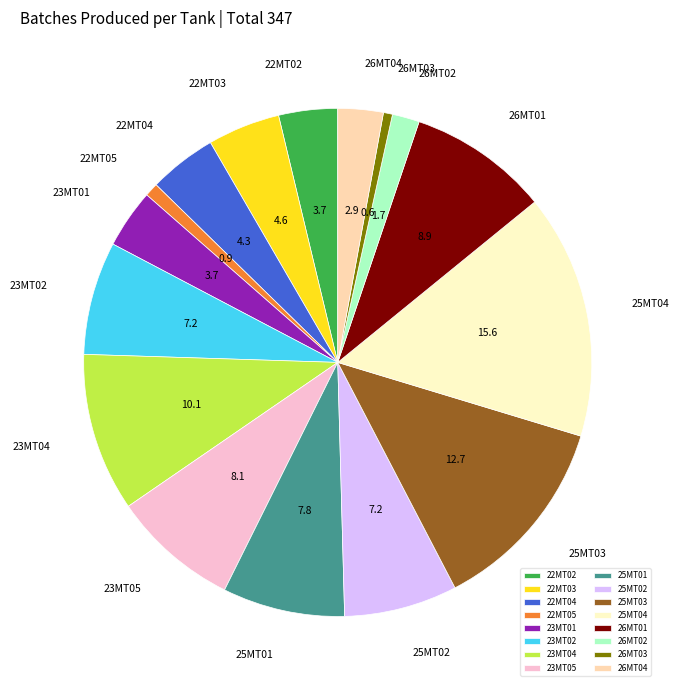

How many segments does this pie chart have?

16